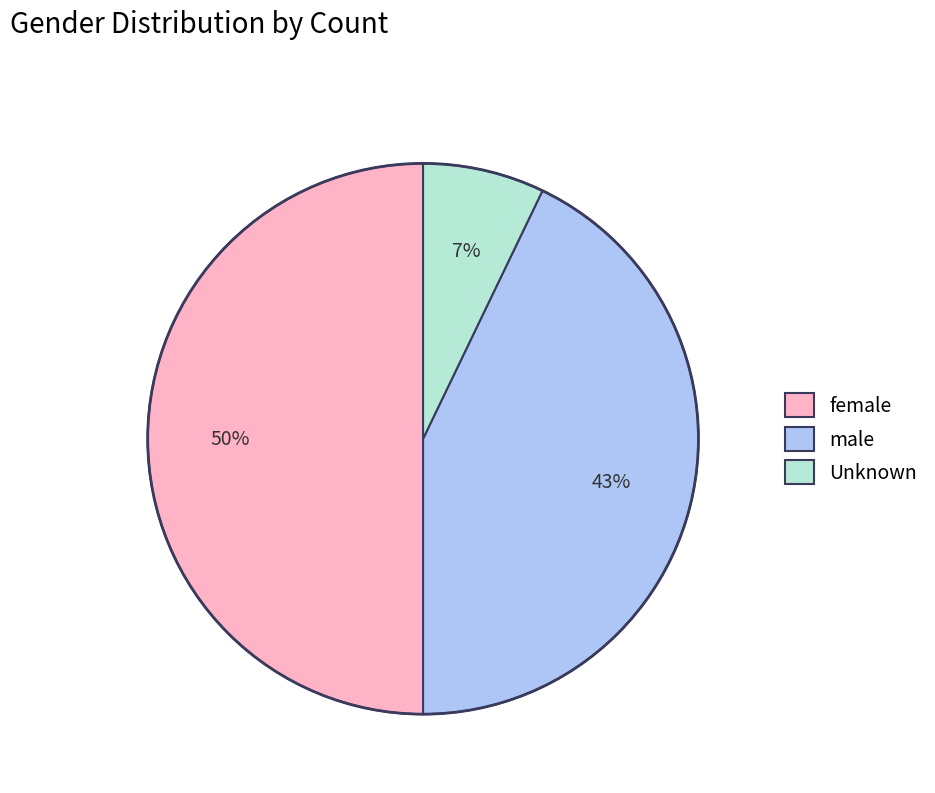

What is the largest slice in the pie chart?

female